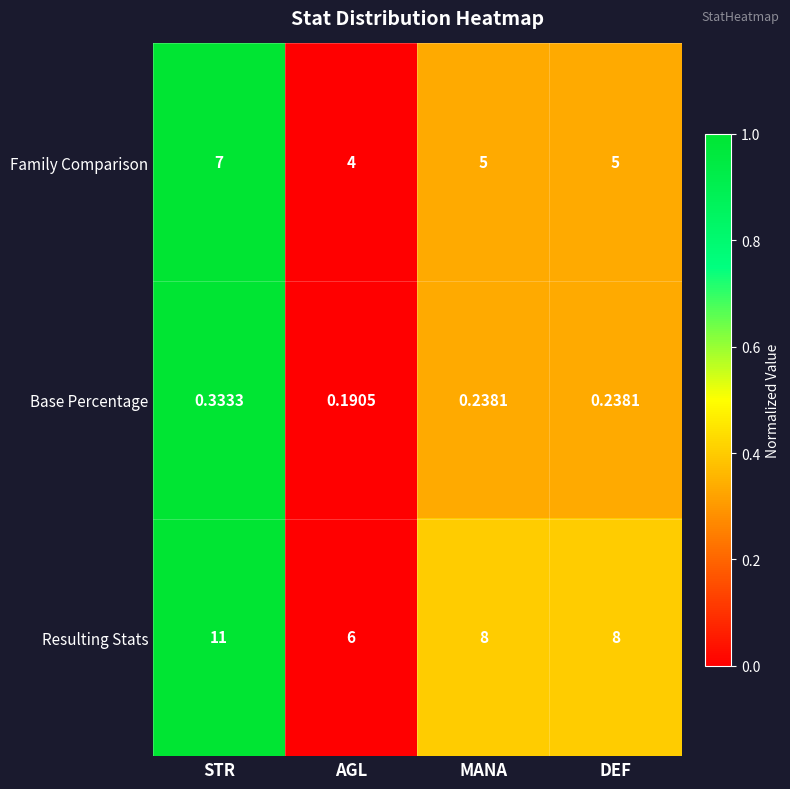

Which series has the largest range (max minus min)?

Resulting Stats